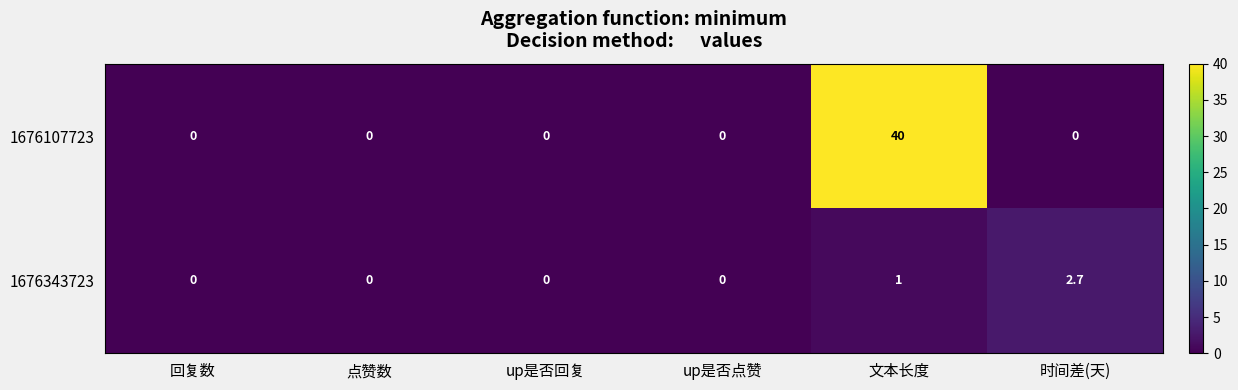

Count the 1676343723 values in the range 0 to 1.

5